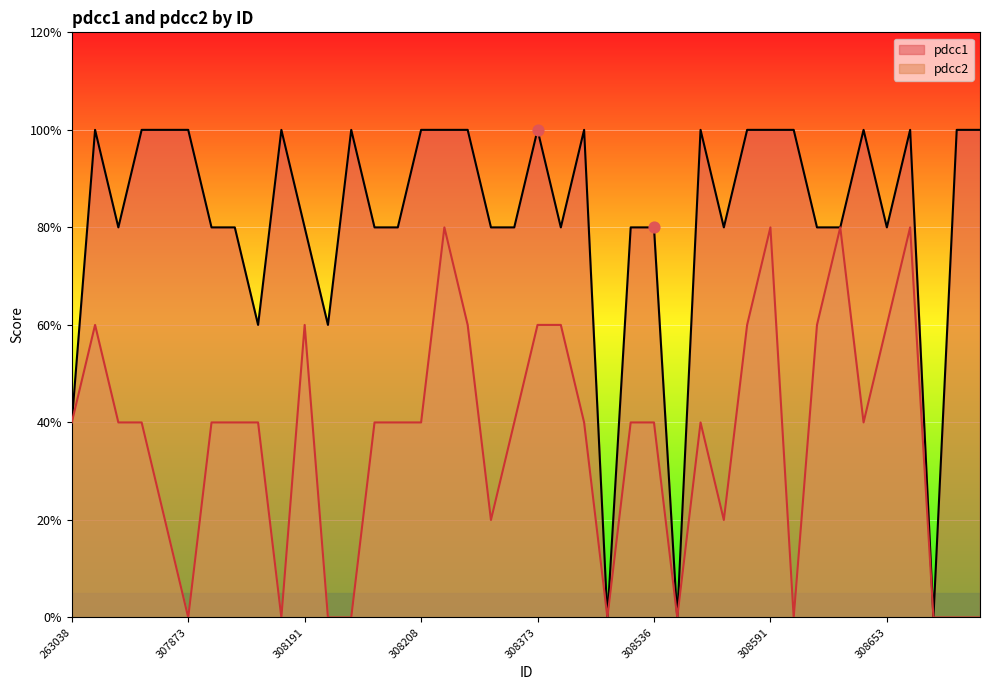

At how many categories does at least one series exceed 0?

37